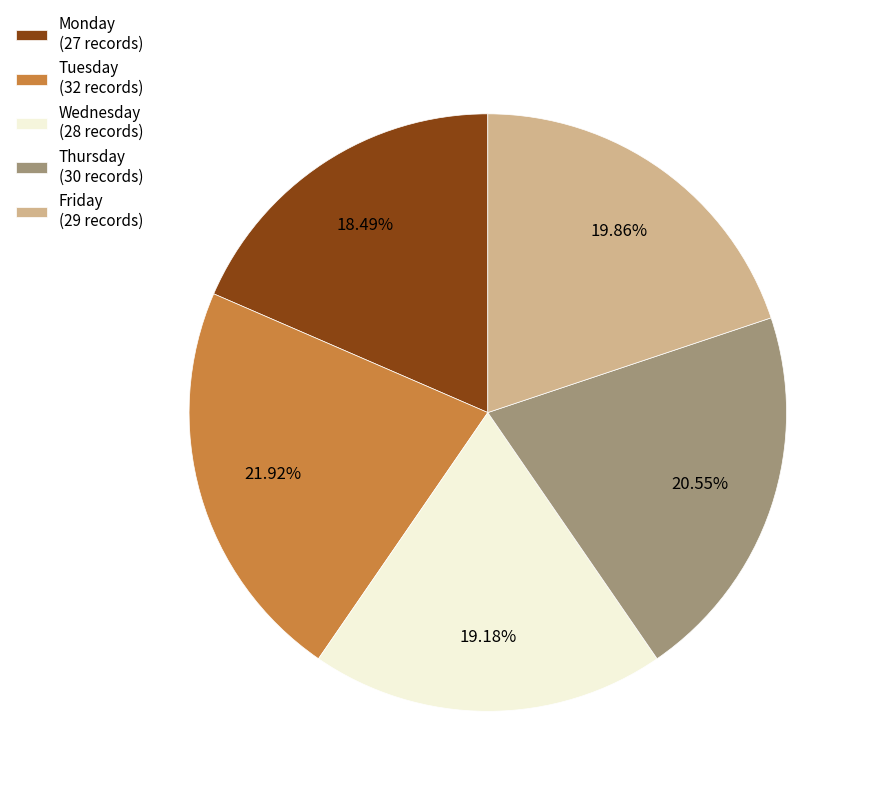

Do Thursday and Friday together represent more than half of the pie?

No